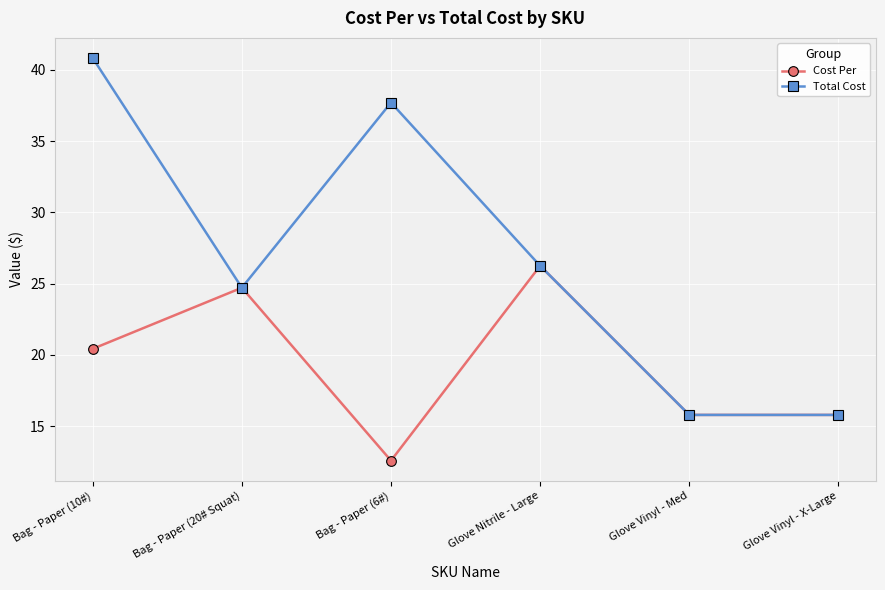

What is the total value across all series at Bag - Paper (10#)?

61.3